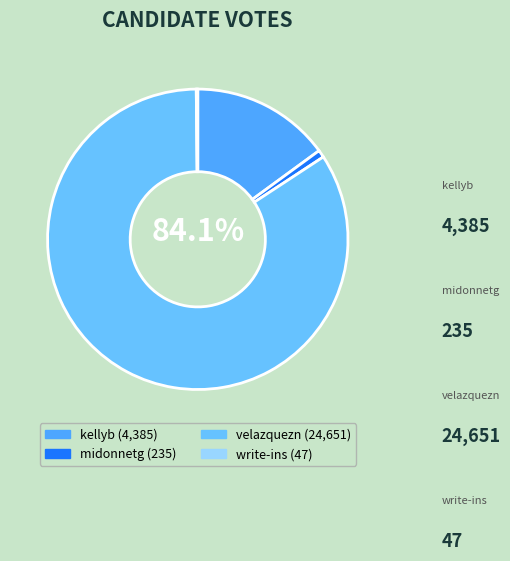

Rank the categories by value from lowest to highest.

write-ins, midonnetg, kellyb, velazquezn